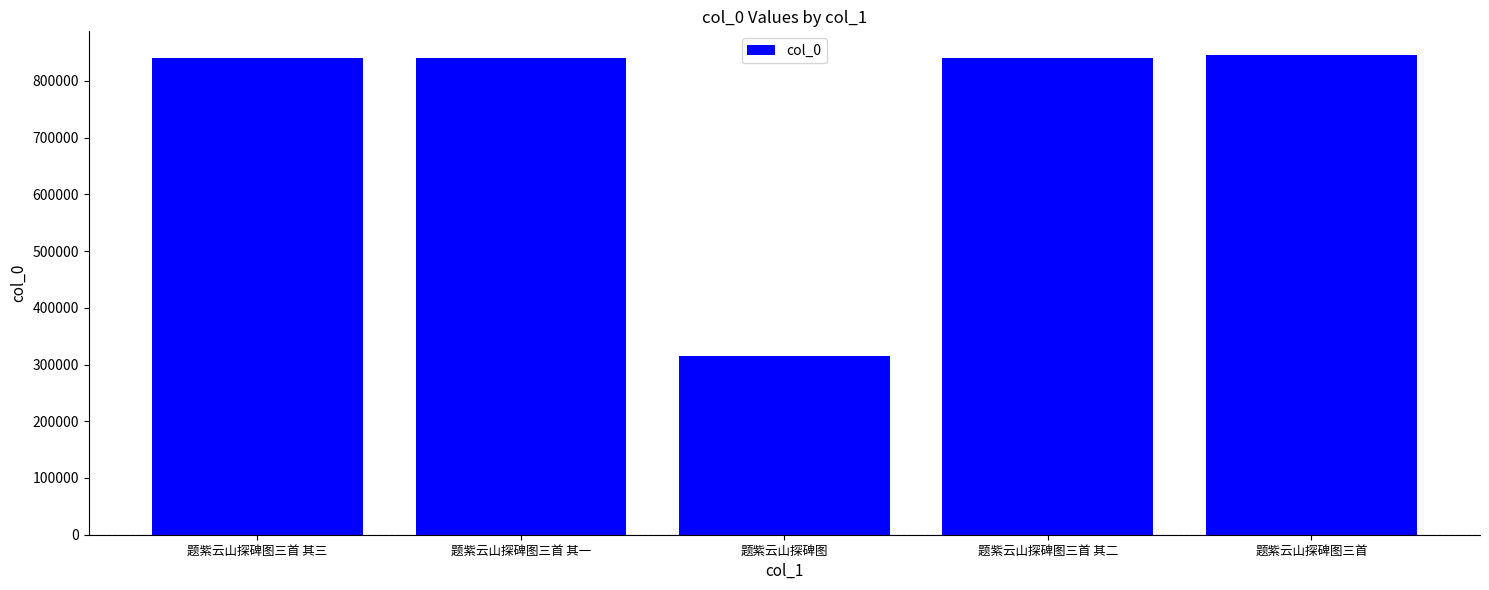

The chart shows a value of 1345548 at 题紫云山探碑图三首 其三. True or false?

False